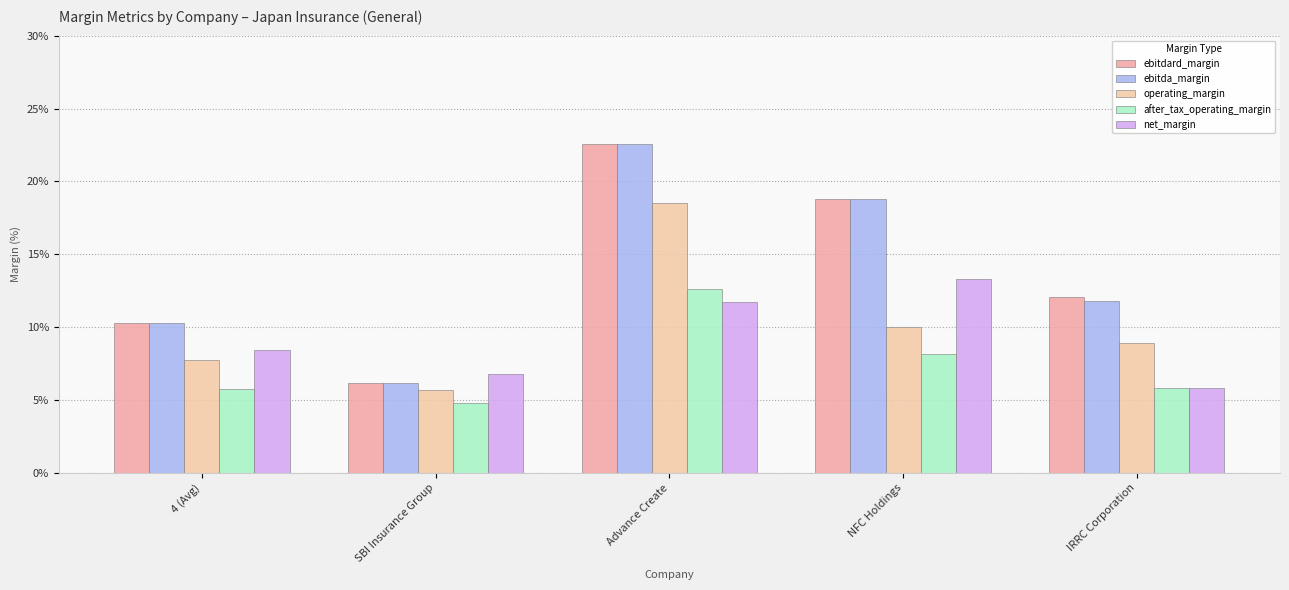

Are the bars horizontal?

No